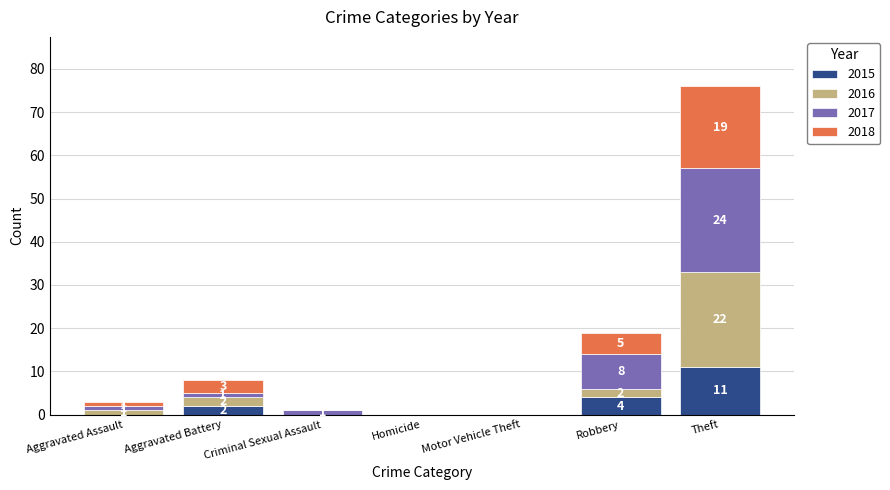

What is the sum of all 2015 values?

17